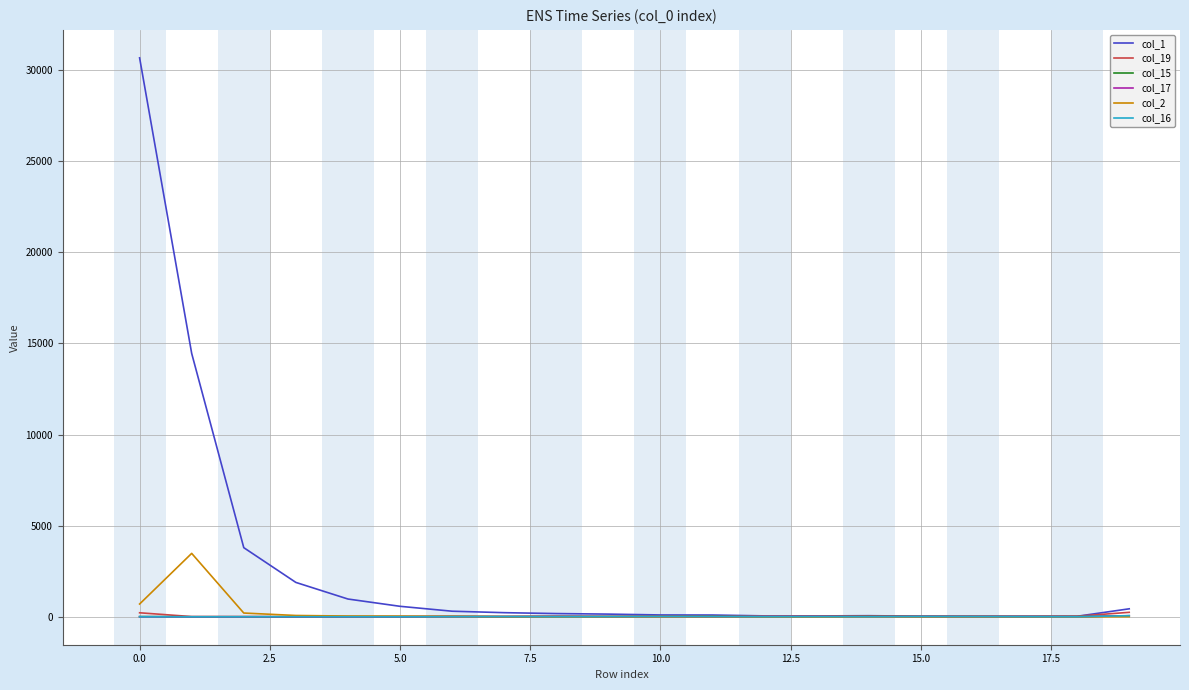

True or false: col_19 has more than 2 interior local peaks.

True